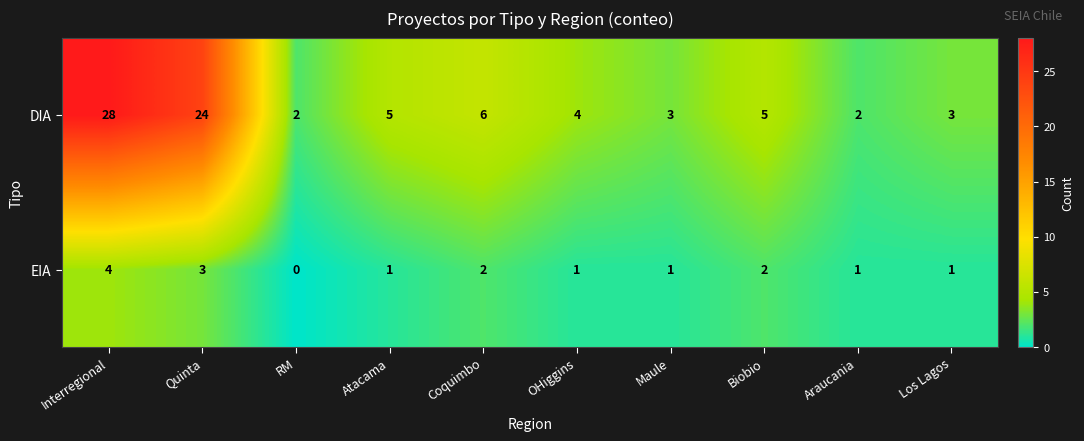

Which series has the widest spread of values?

DIA